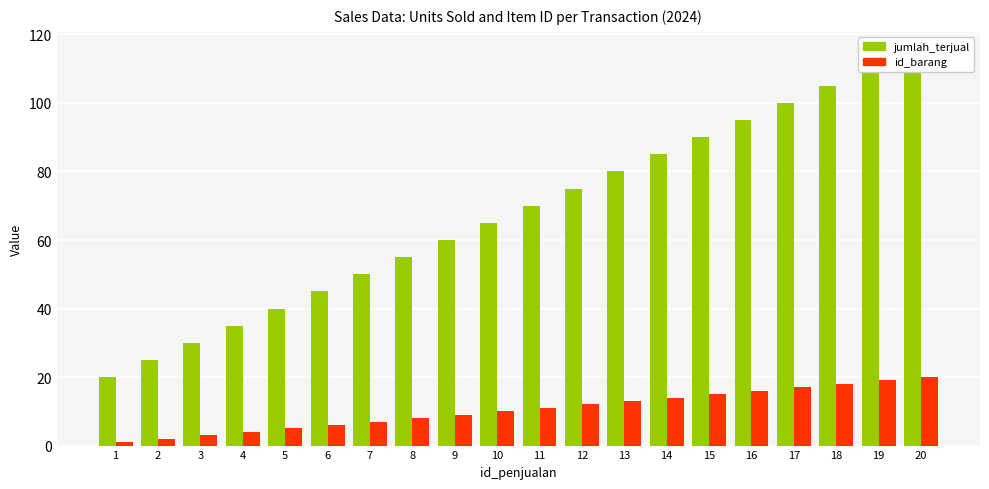

Where is jumlah_terjual nearest to the value 67?

10